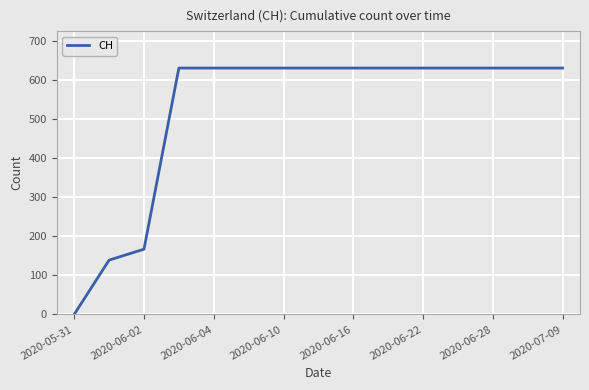

What is the difference between the maximum and minimum values?

631